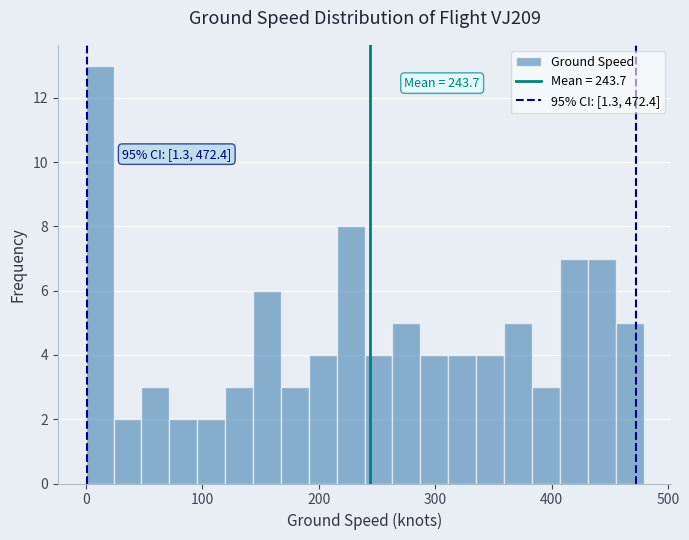

Read against the x-axis, roughly where is the centre of the tallest bar?

10